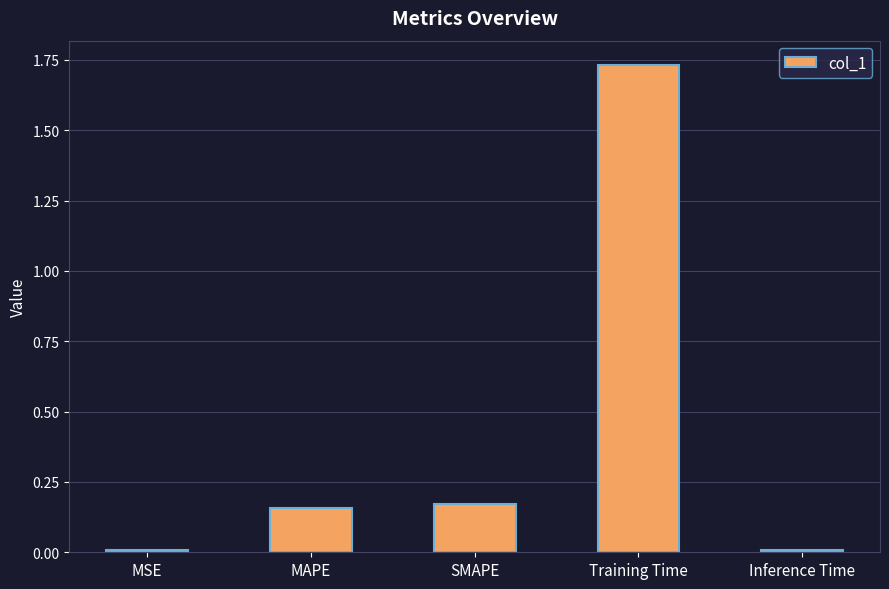

The value at Inference Time is 0.0. True or false?

True